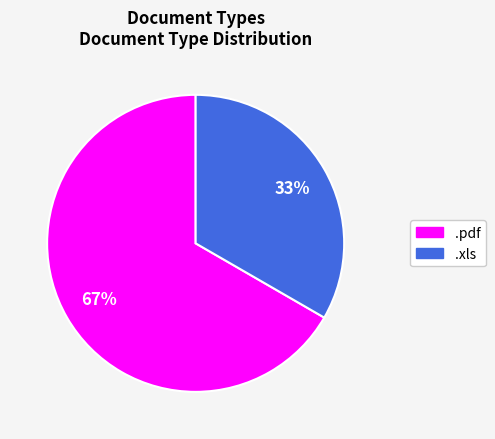

How many segments does this pie chart have?

2